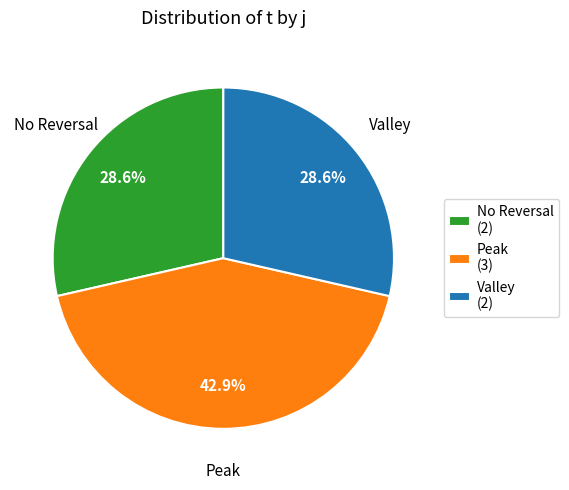

What is the largest slice in the pie chart?

Peak (3)